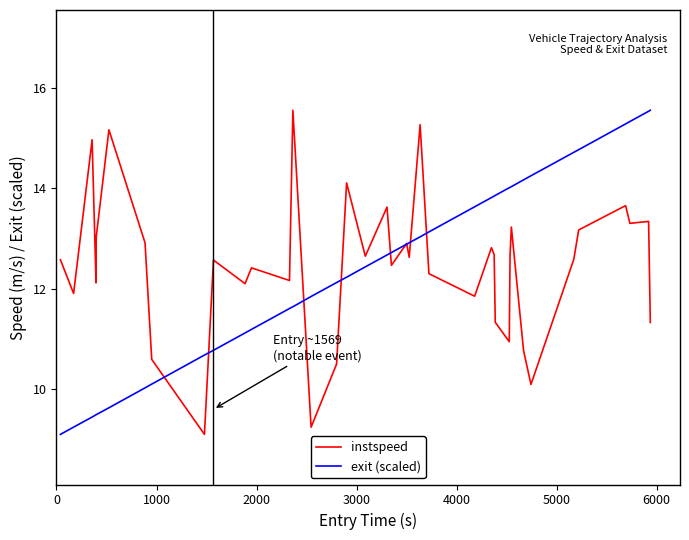

What is the sum of all instspeed values?

498.7